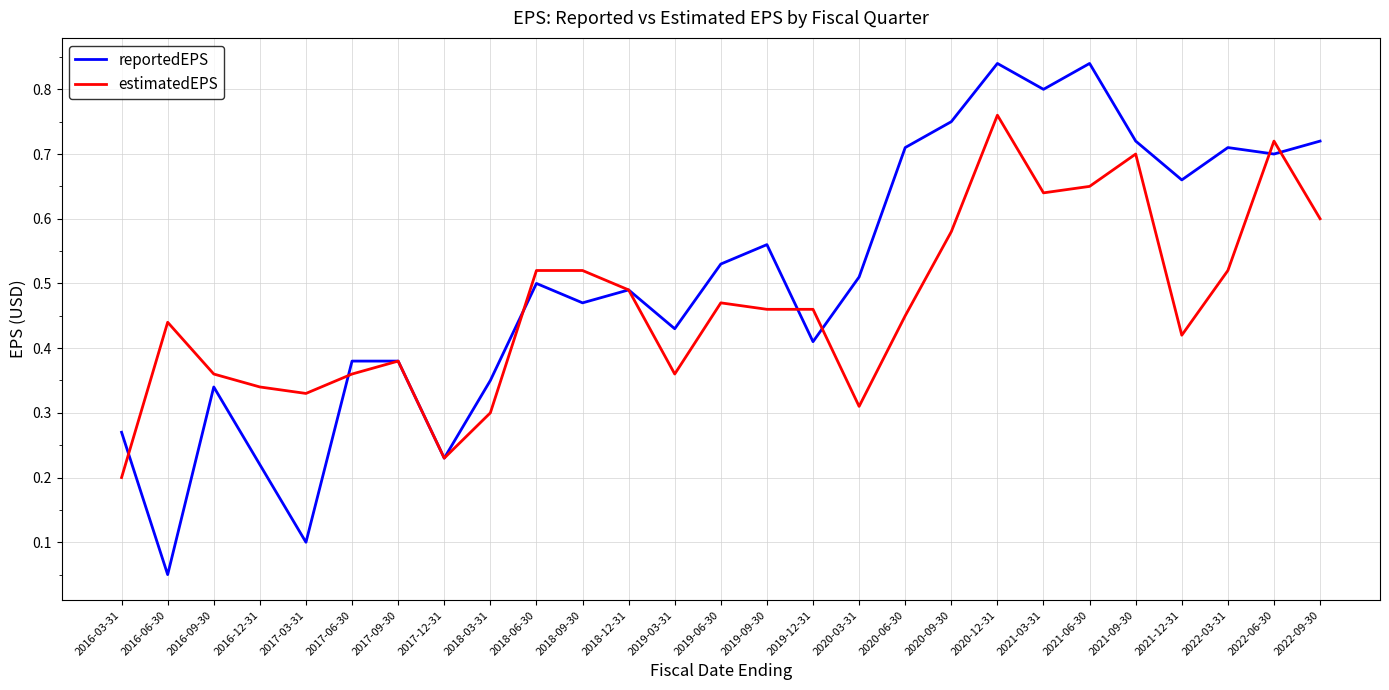

True or false: estimatedEPS has a value of 0.3 at 2018-03-31.

True